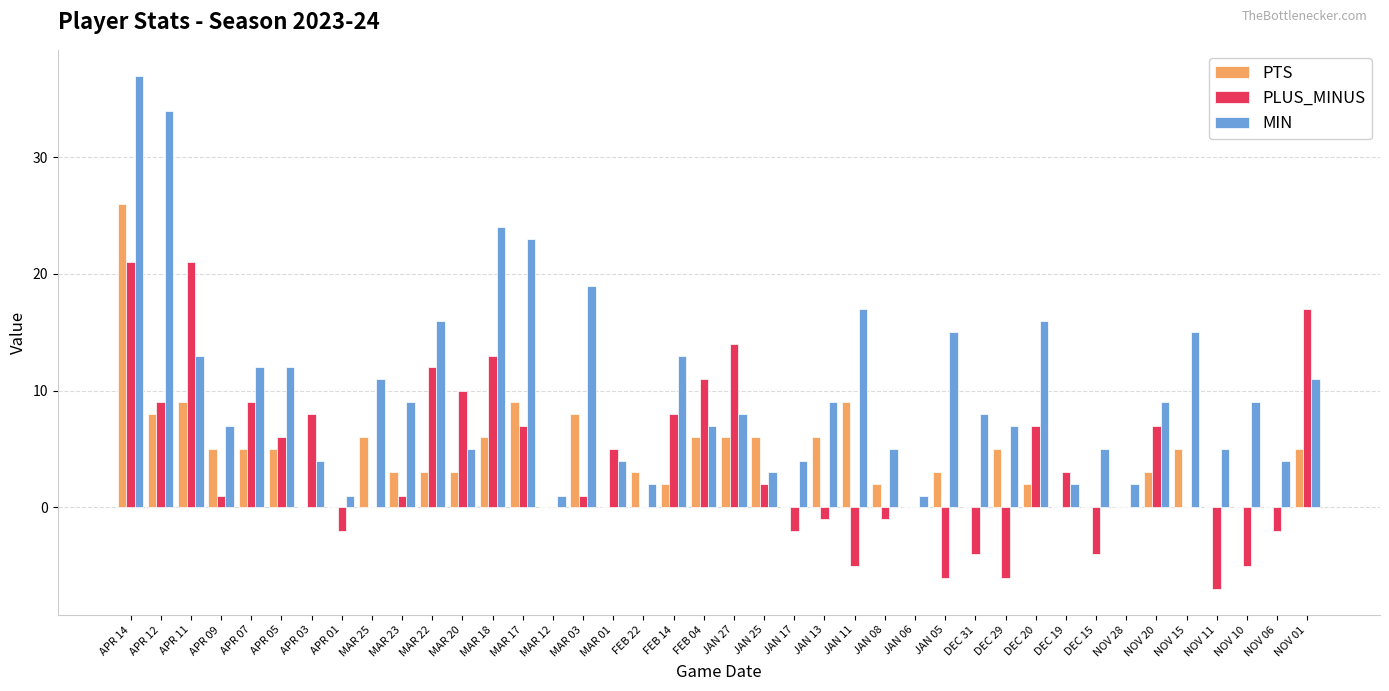

The PTS series shows 2 at APR 07. True or false?

False